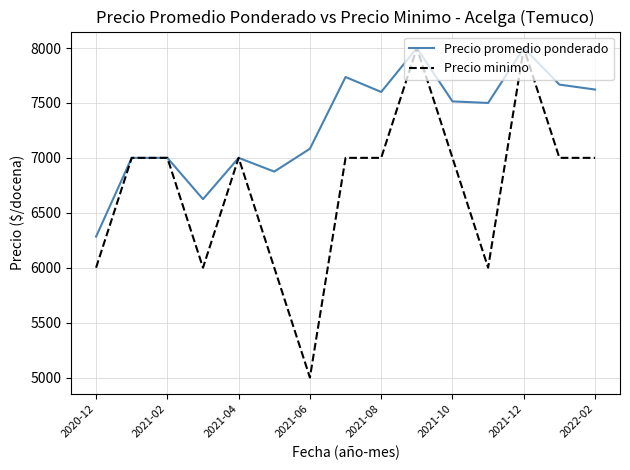

At how many categories does at least one series exceed 5853?

15